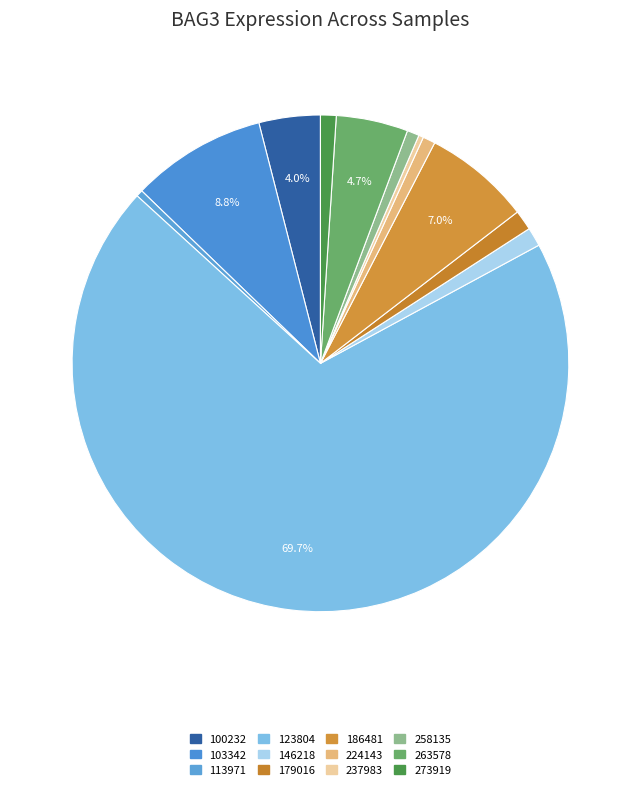

How many slices are in this pie chart?

12